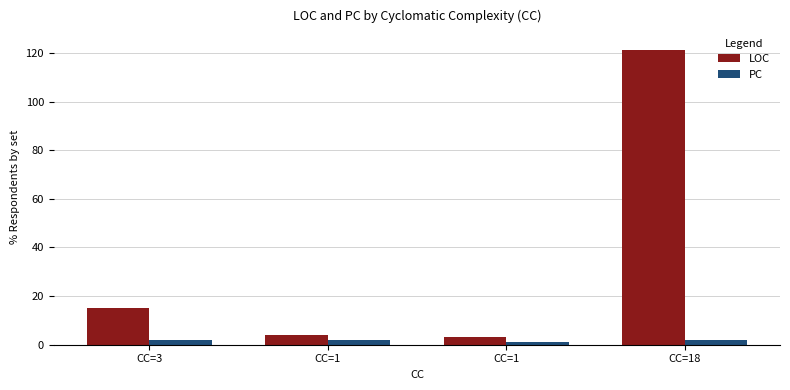

How many PC values are between 2 and 3?

3